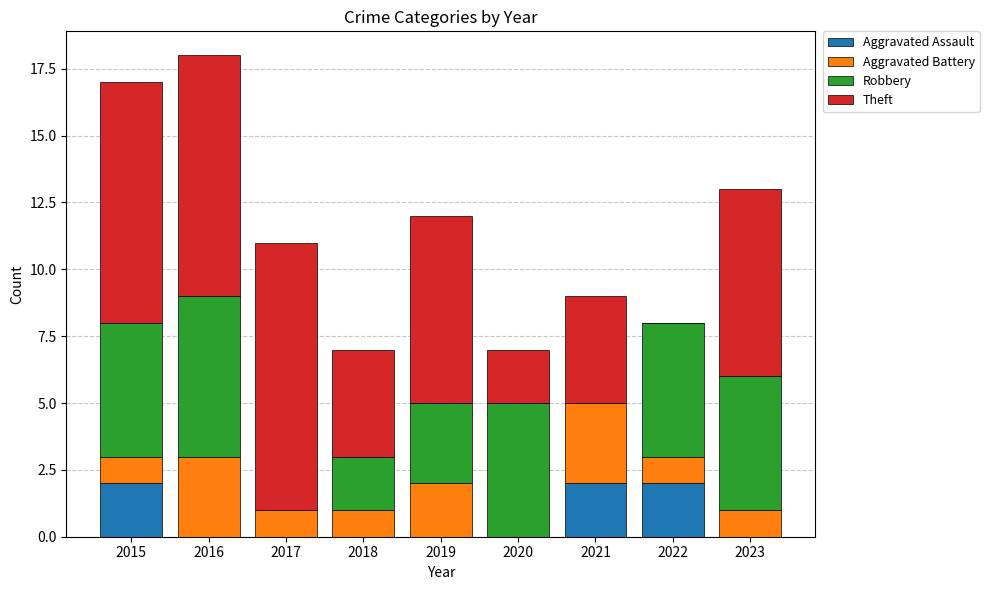

What is the sum of the Aggravated Assault values at 2021 and 2015?

4